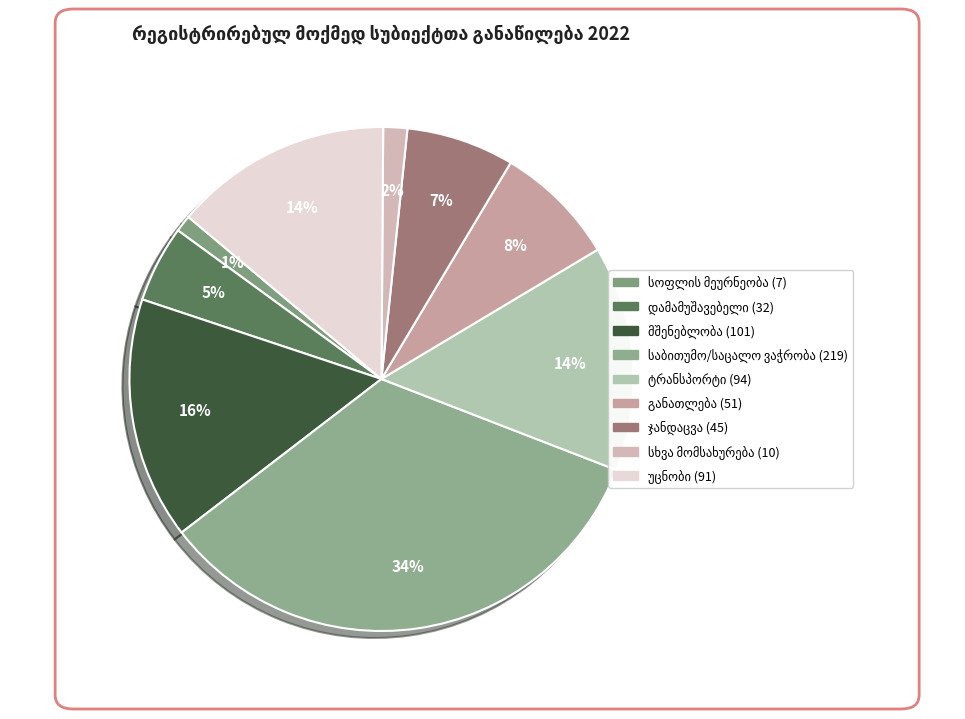

What is the change in value from საბითუმო და საცალო ვაჭრობა to საქმიანობა უცნობია?

-128